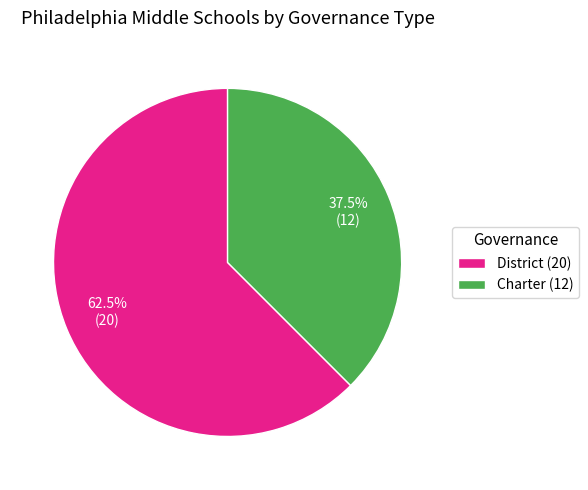

What is the ratio of the value at Charter to the value at District?

0.6